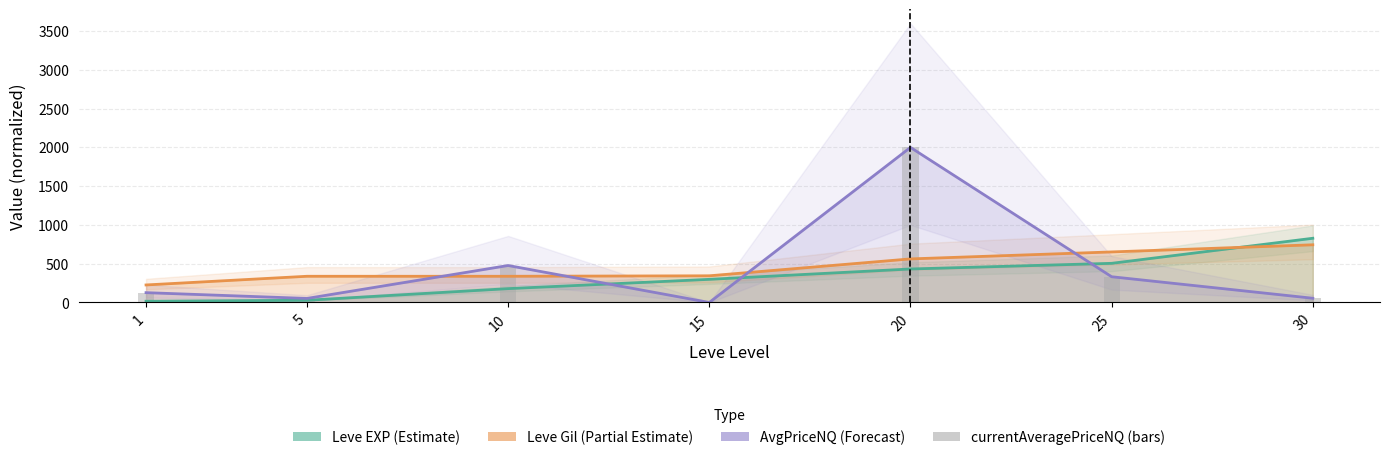

At which category does the chart reach its peak across all series?

20